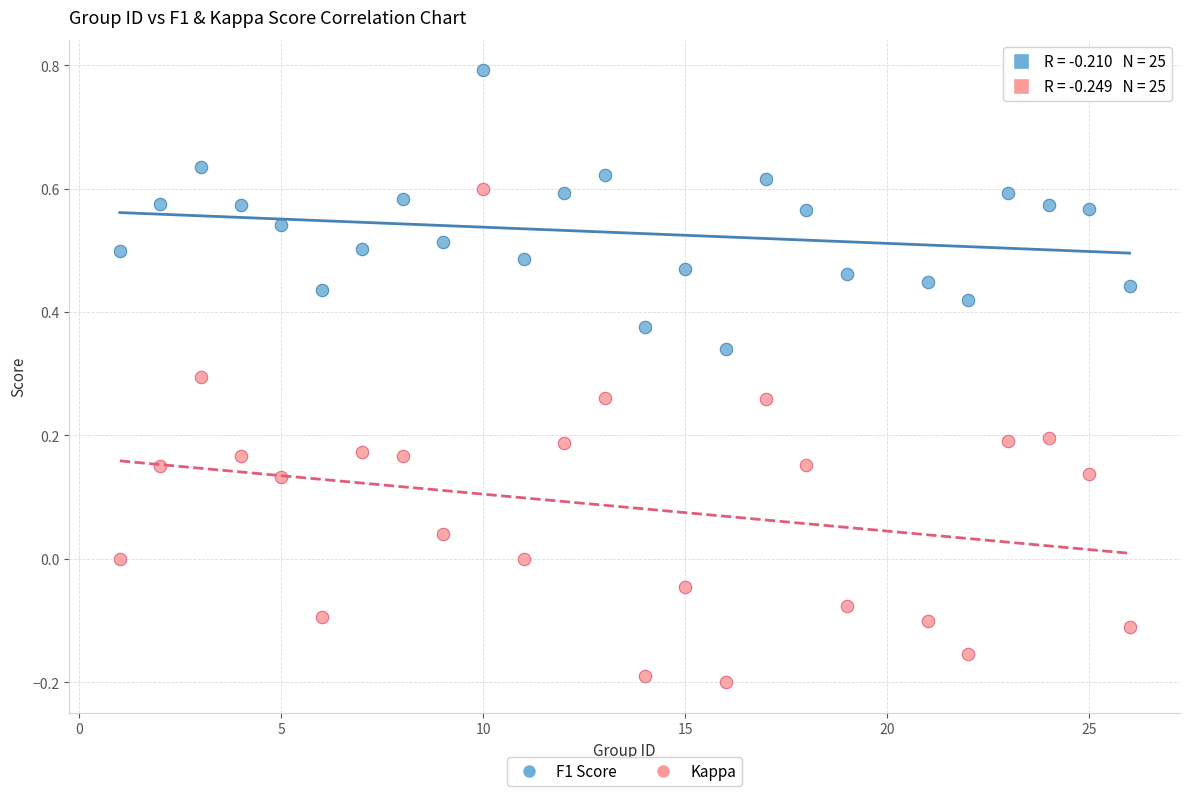

Across all data points, what is the range of X values (max minus min)?

25.0